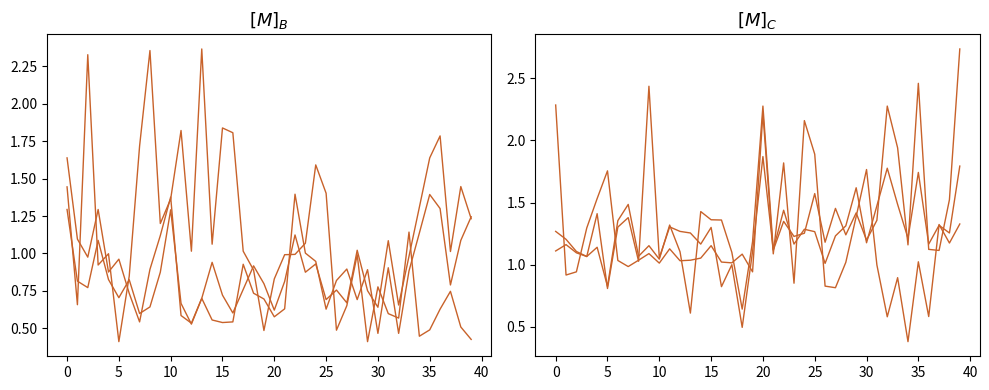

At 20, list the series in order from largest to smallest.

col_14, col_3, col_20, col_19, col_4, col_12